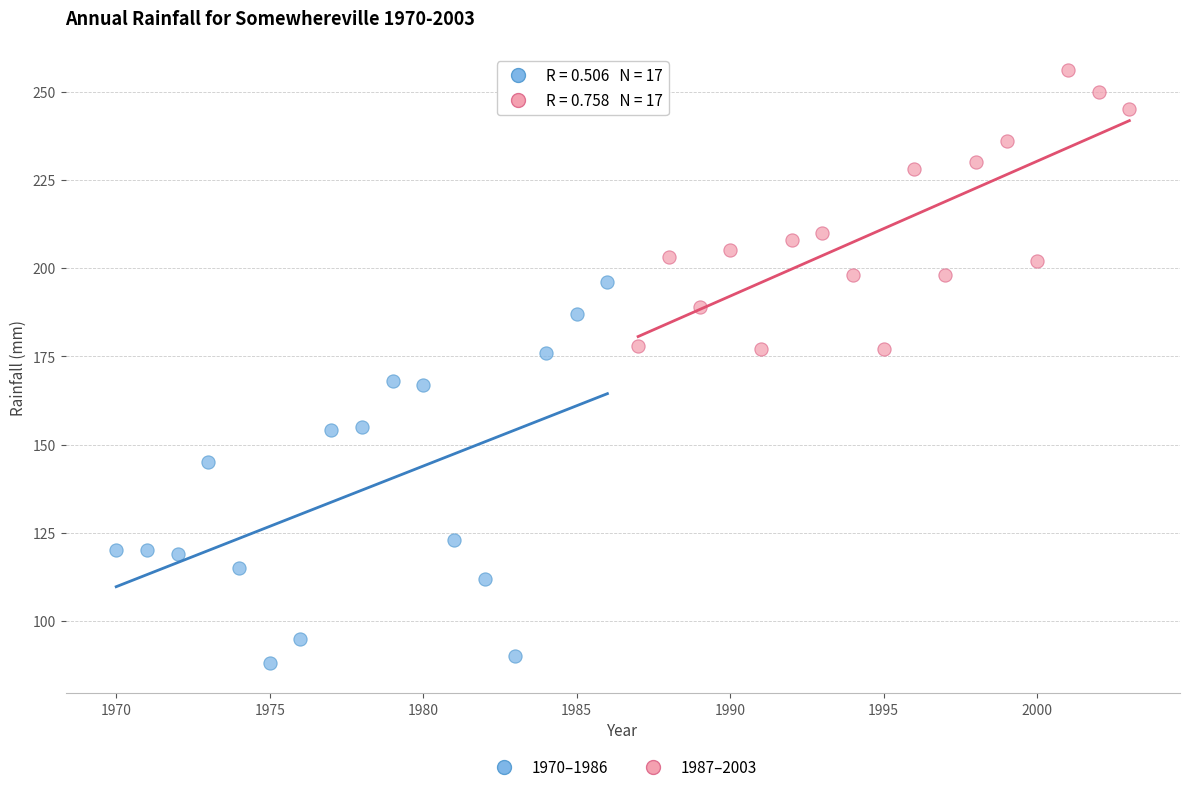

What are all the series names shown in the legend?

1970–1986, 1987–2003